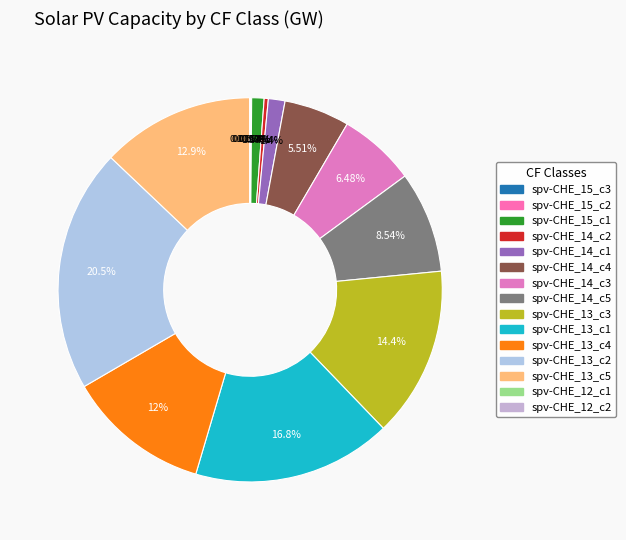

Which slice is the largest?

spv-CHE_13_c2